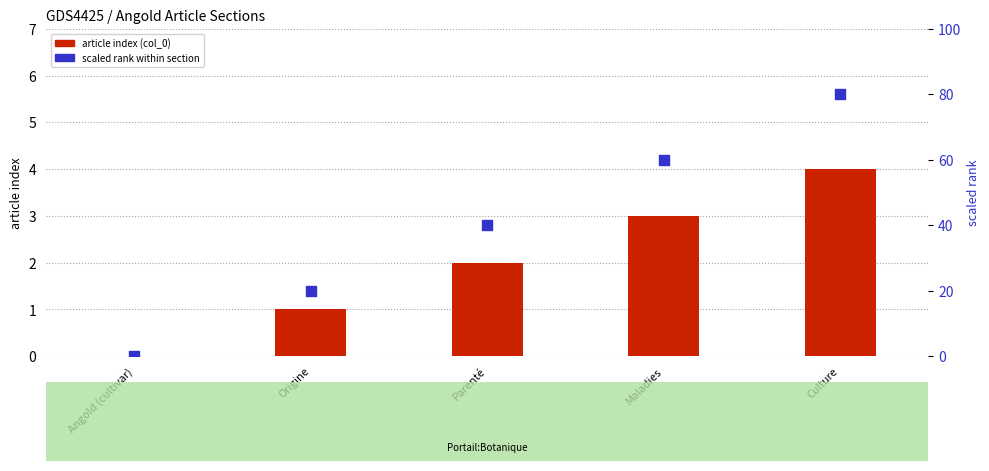

Which series contains the lowest Y value?

article index